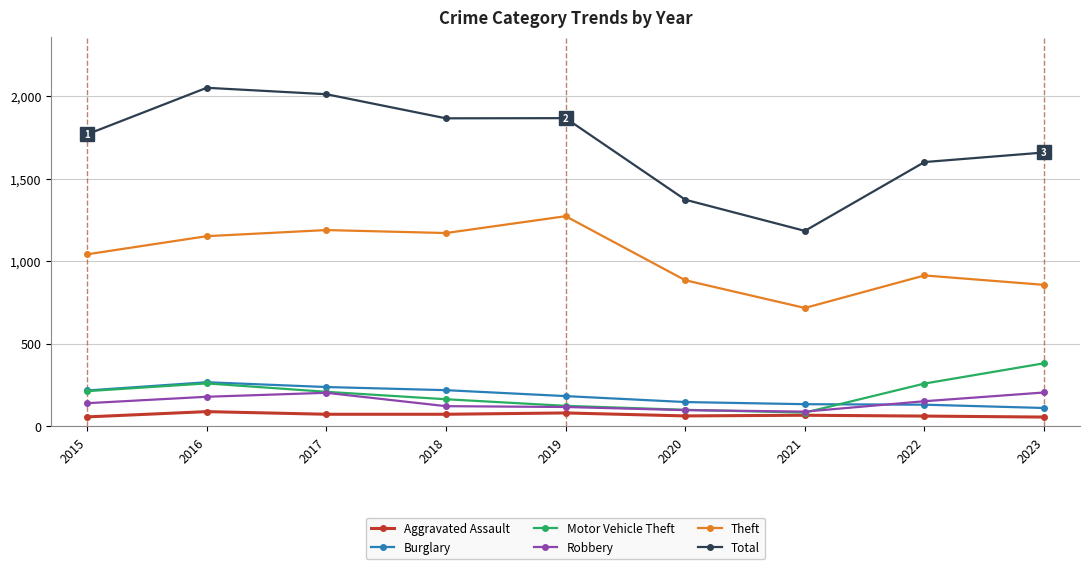

How many lines are shown in the chart?

6